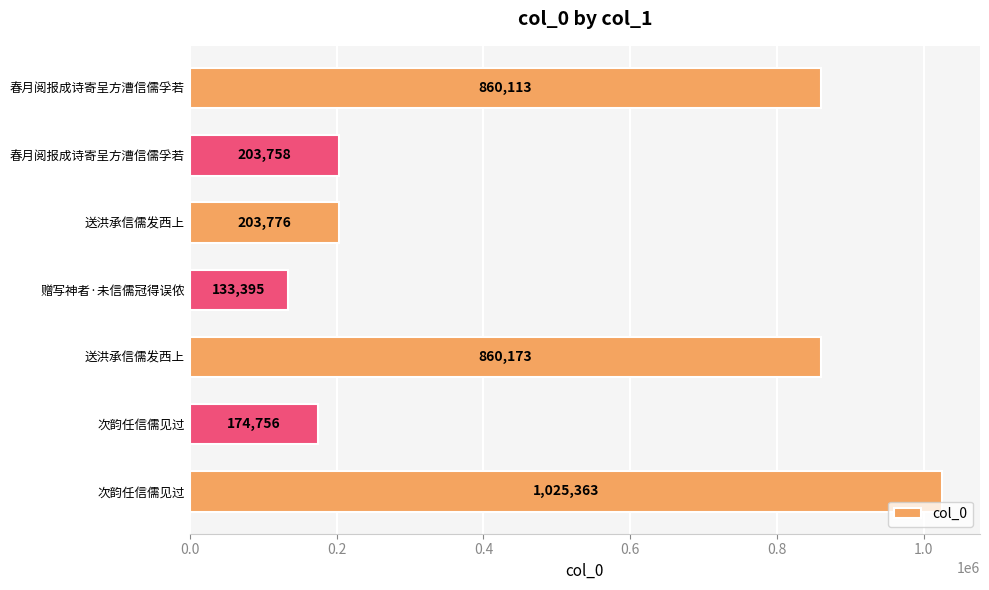

Does the chart contain any negative values?

No